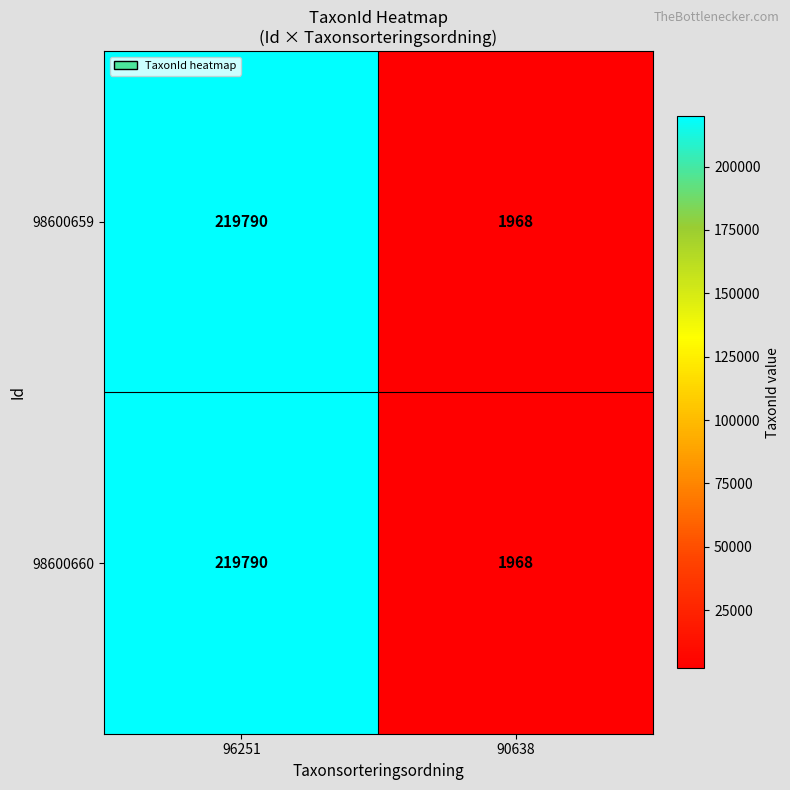

Is it true that 98600659 equals 799 at 90638?

False